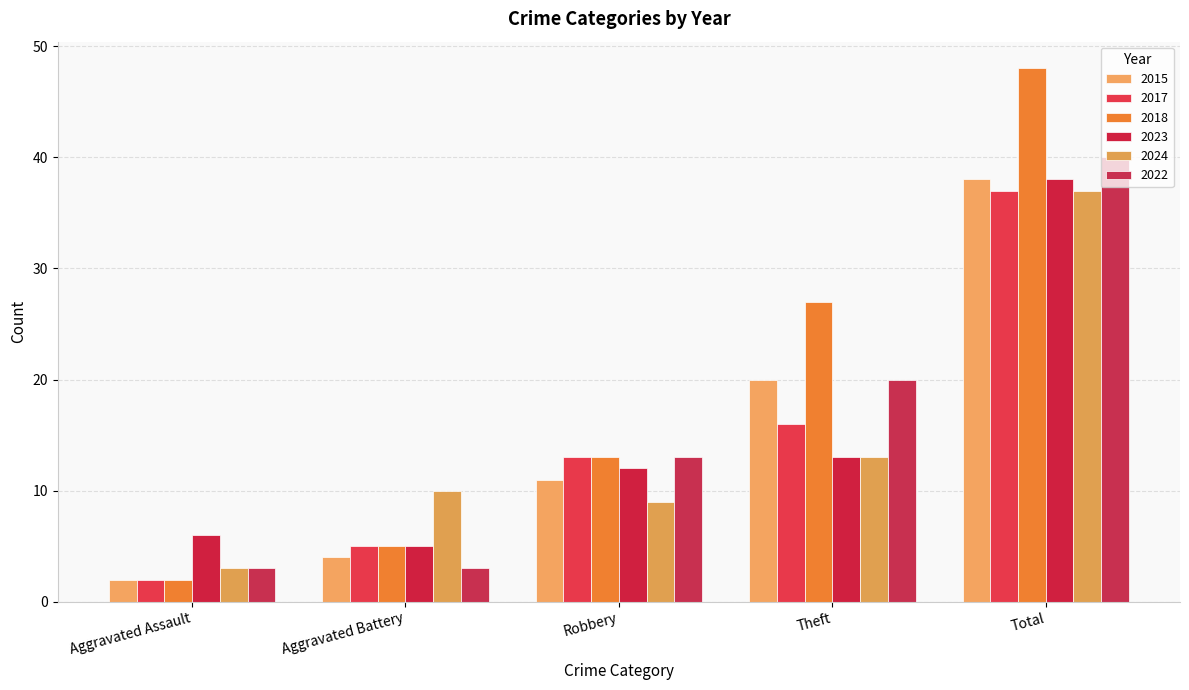

What is the average value of the 2023 series?

15